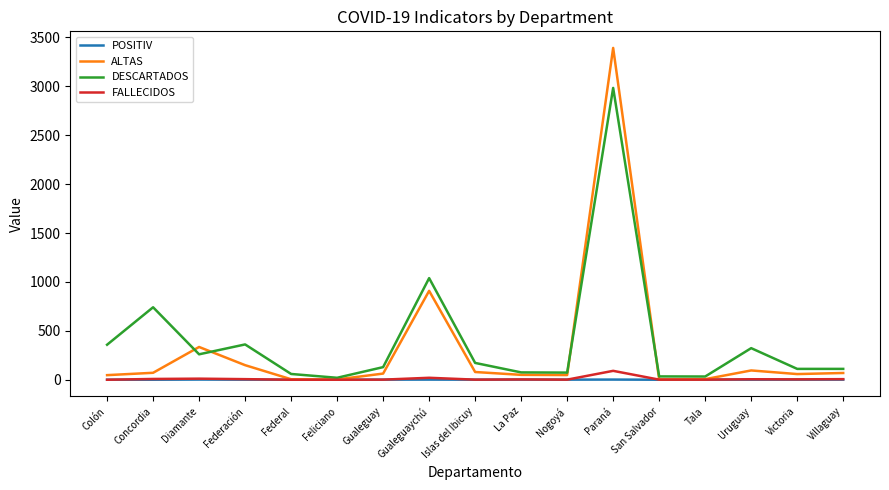

At which label is DESCARTADOS closest to 1502?

Gualeguaychú